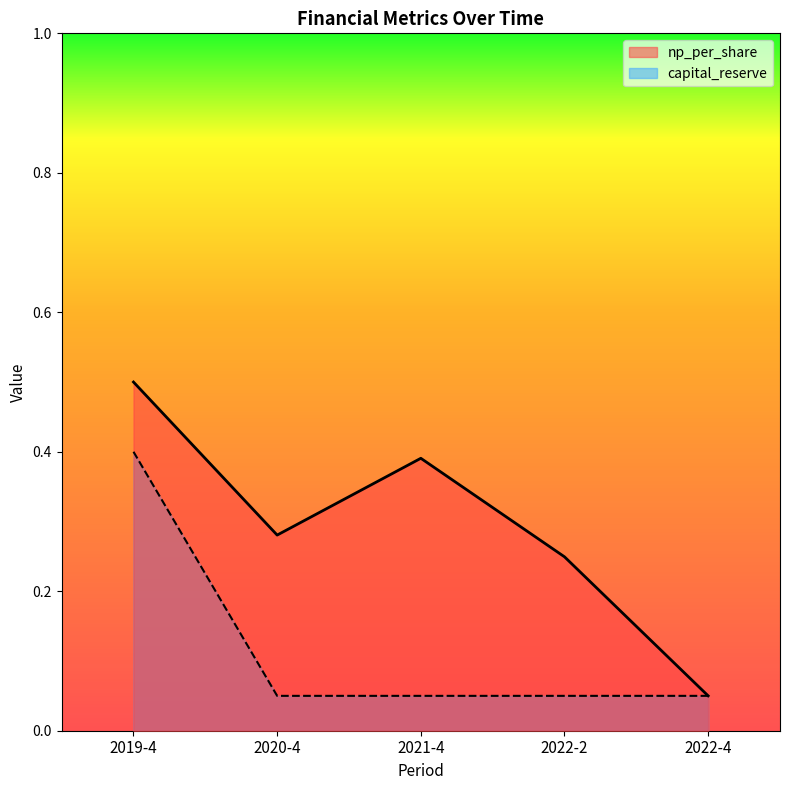

How many times do np_per_share and capital_reserve cross each other?

1